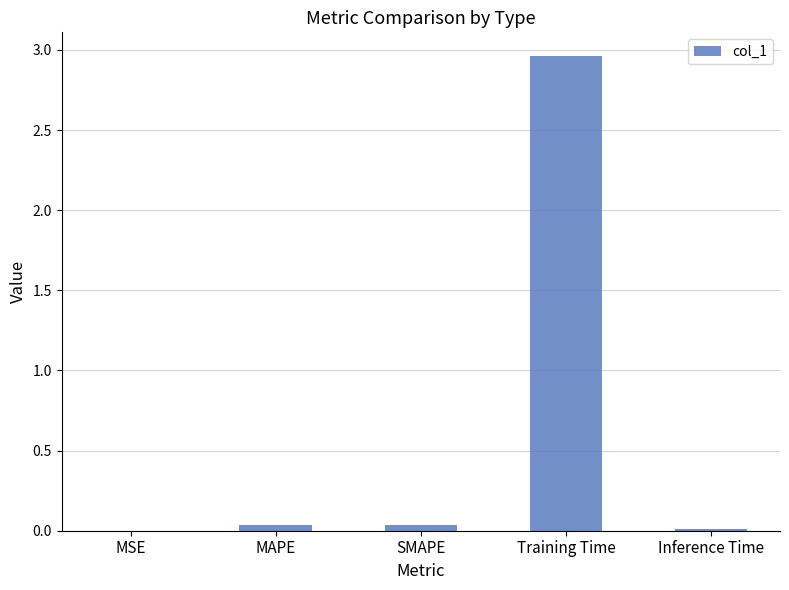

The chart shows a value of 0.0 at SMAPE. True or false?

True